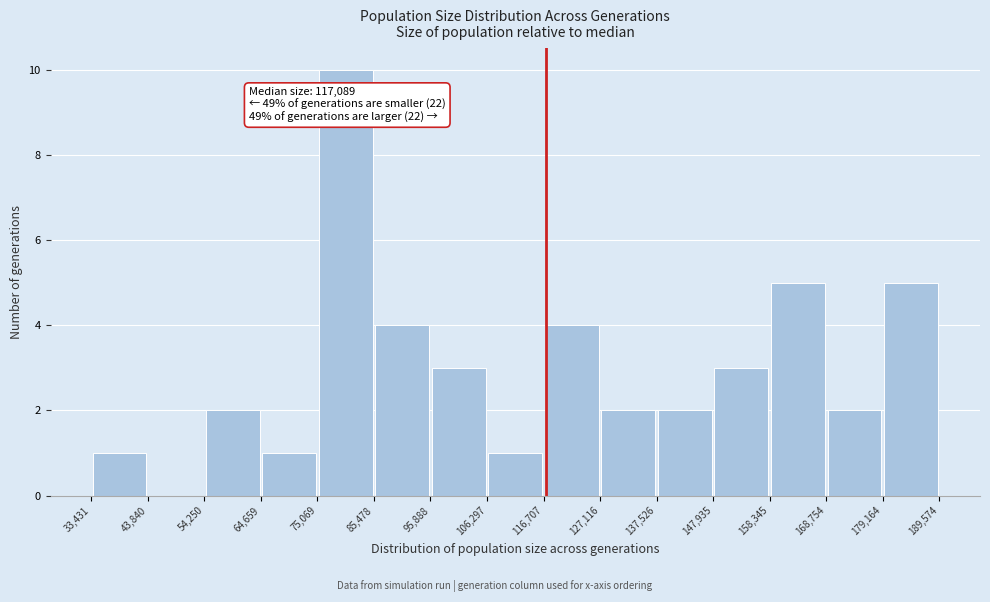

Which range on the x-axis has the tallest bar?

75,069 to 85,478